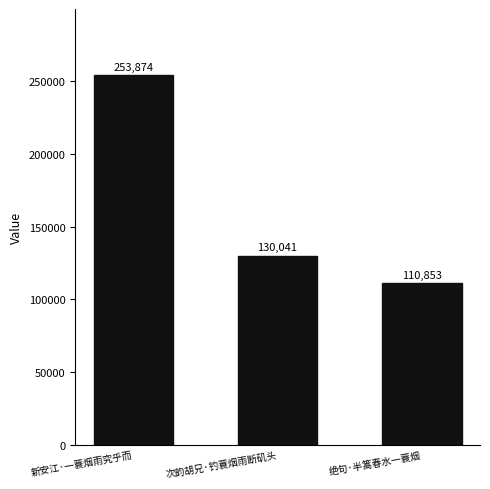

What is the sum of all values?

494768